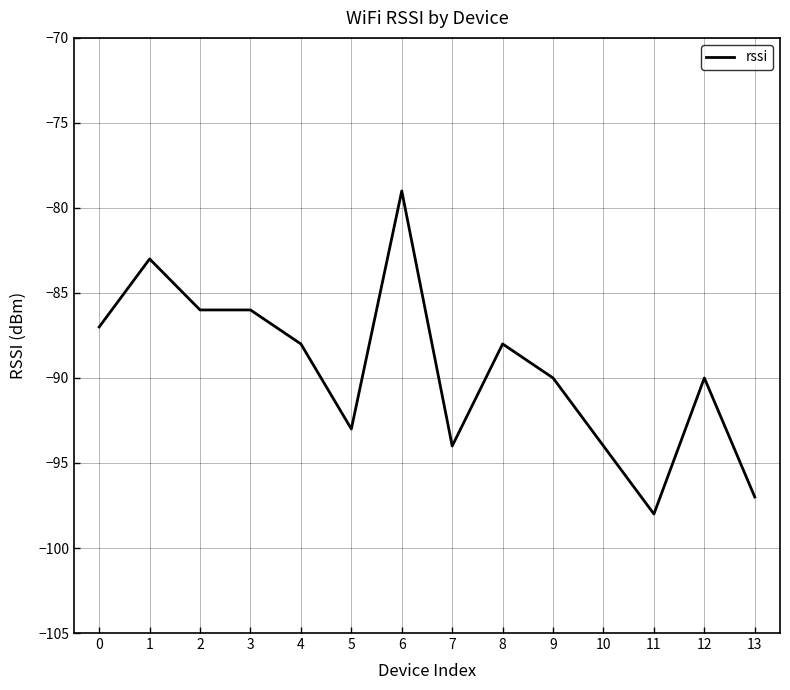

What value does the data have at 7, to the nearest 10?

-90